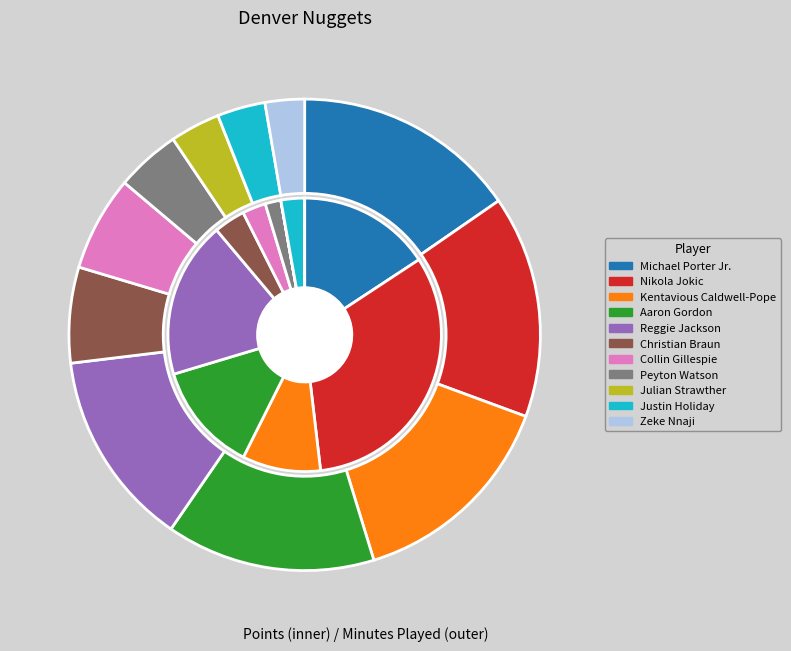

Does 9 account for over 50% of the chart?

No